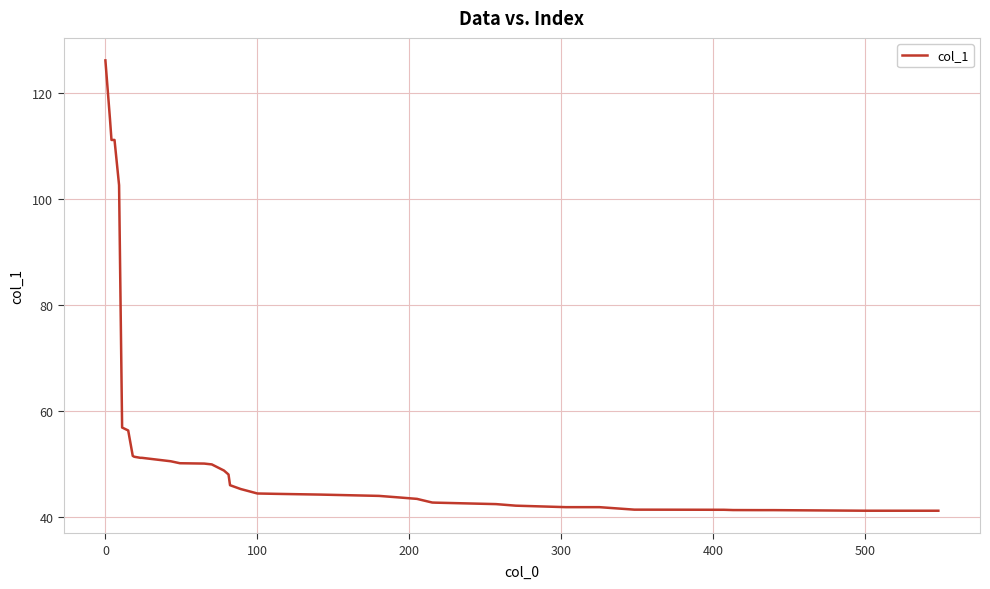

What is the difference between the maximum and minimum values?

85.0